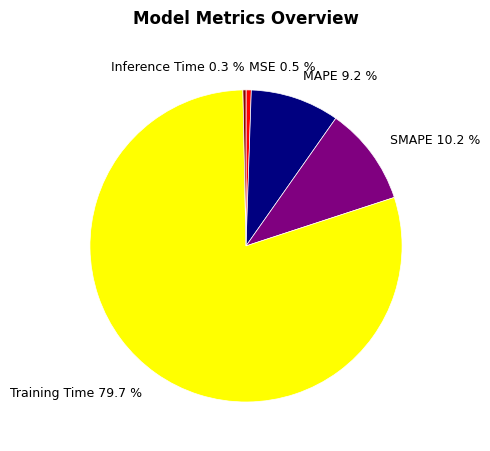

Which has a higher value, SMAPE or Inference Time?

SMAPE